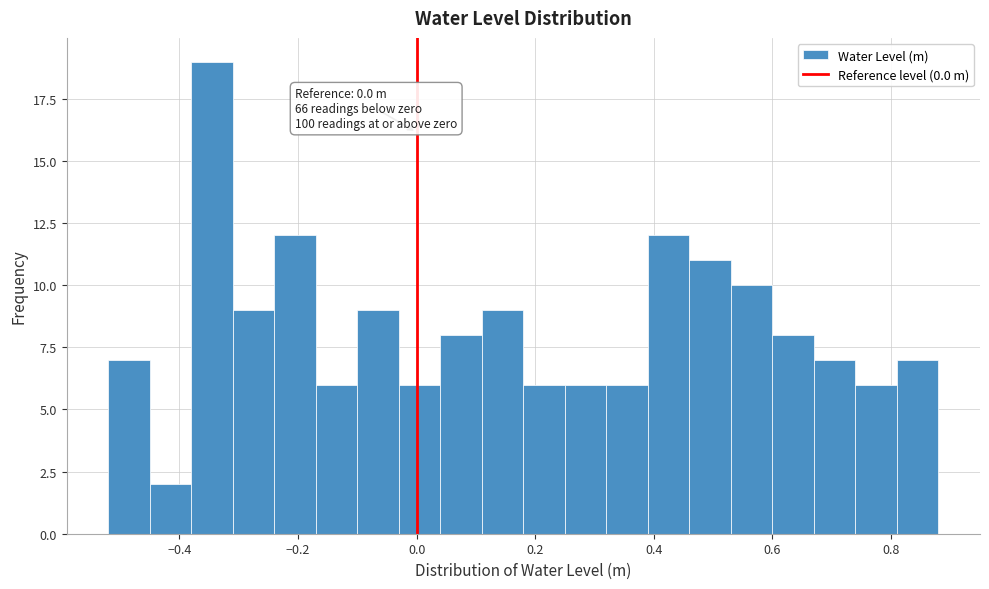

Read against the x-axis, roughly where is the centre of the tallest bar?

-0.34